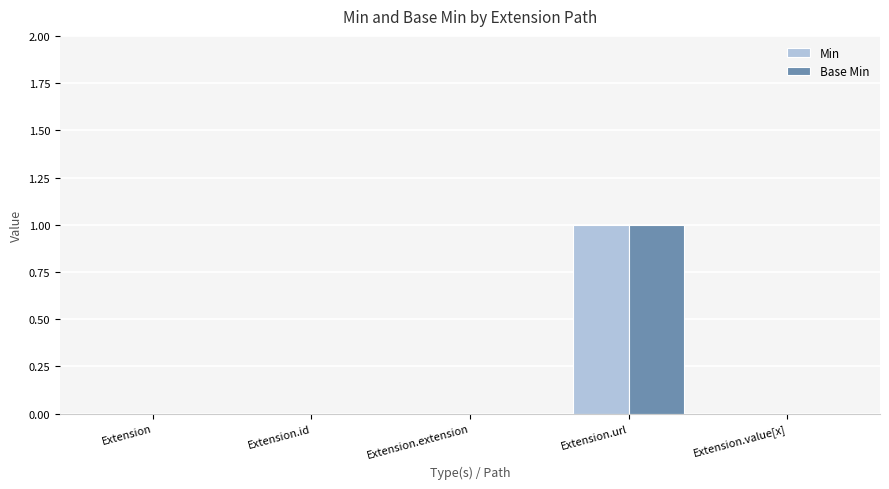

At which category is the sum across all series the highest?

Extension.url